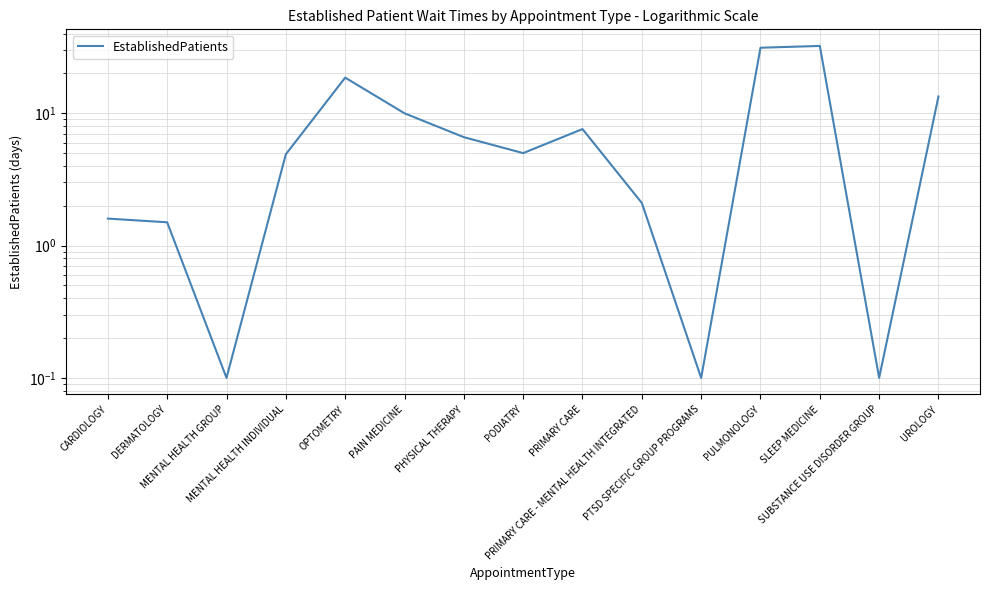

What is the value of the 14th point from the left?

0.1